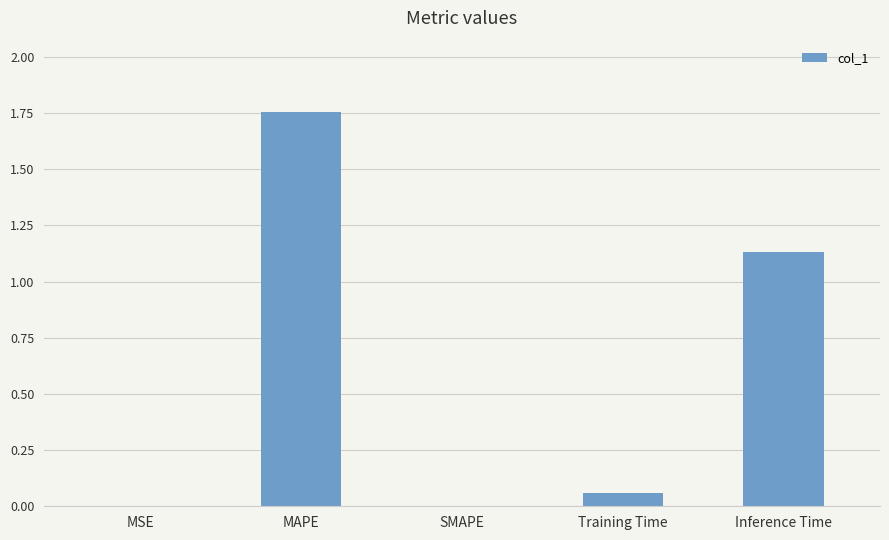

Which has a higher value, Inference Time or SMAPE?

Inference Time